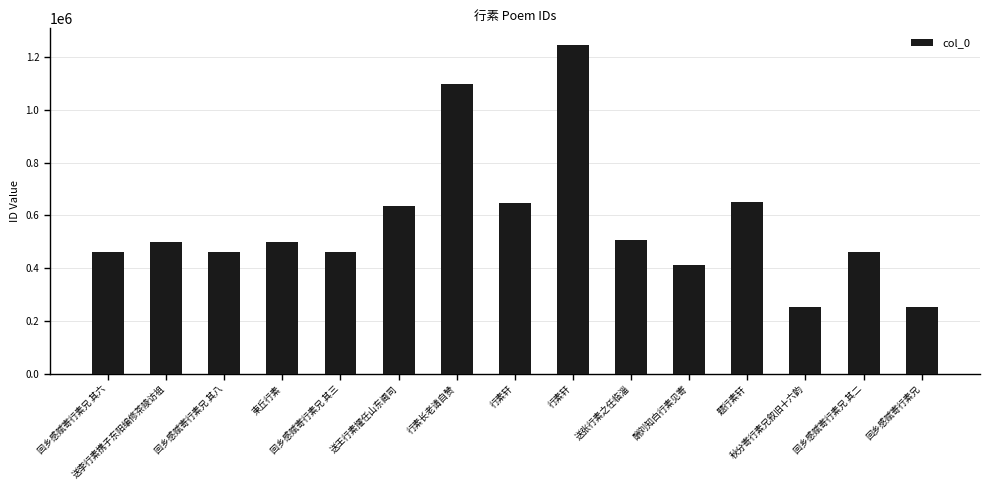

What is the difference between the second highest and second lowest values?

845803